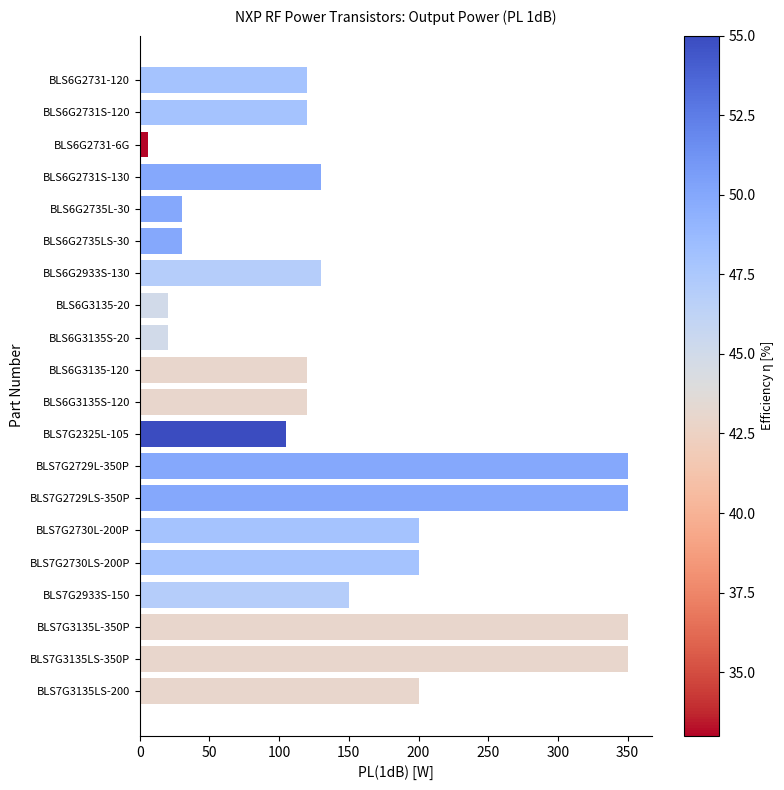

What is the sum of all values?

3101